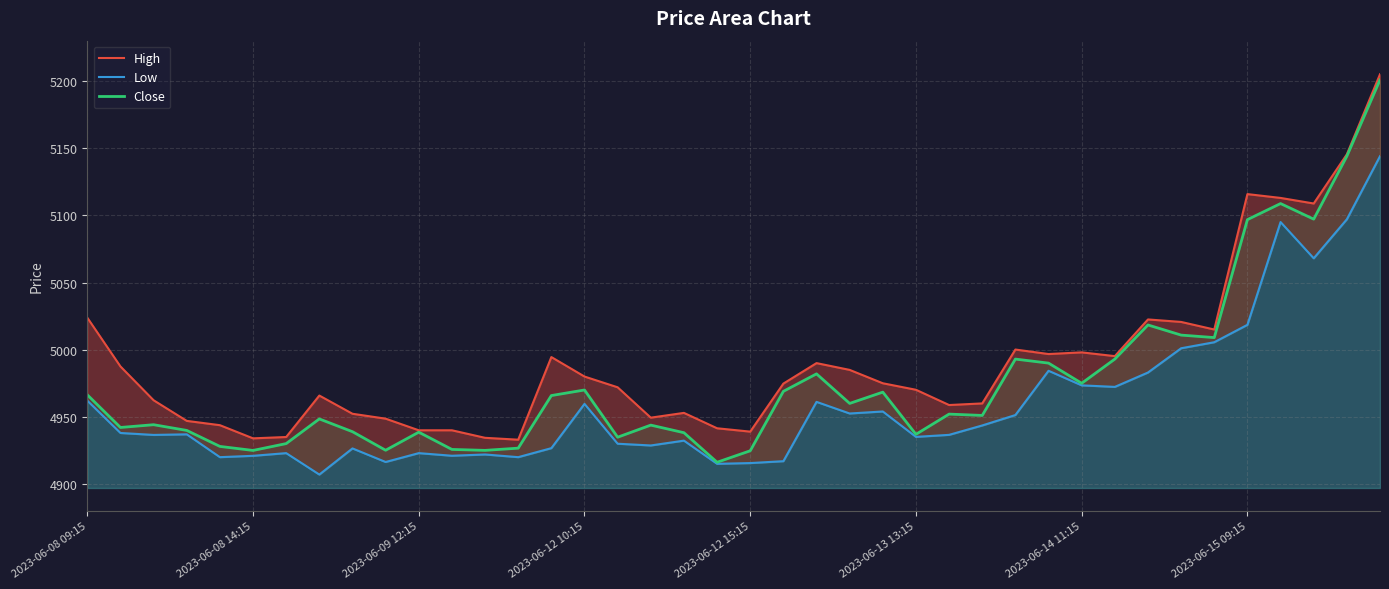

What is the value of the Close point at the 9th from the left?

4939.0